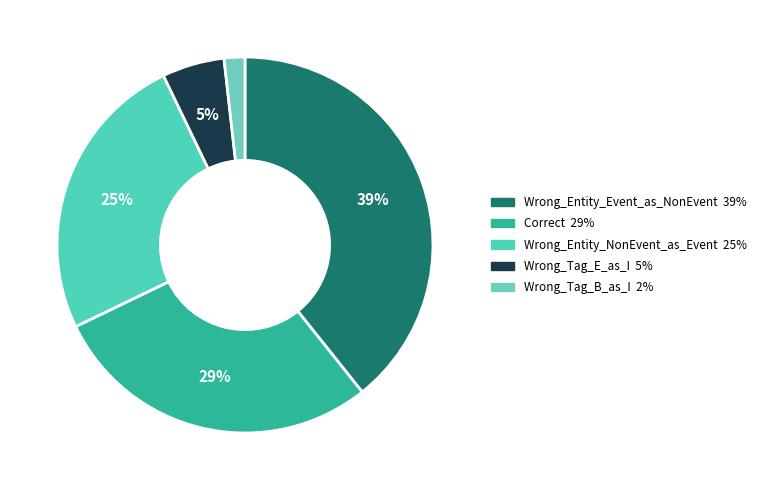

How many slices are in this pie chart?

5